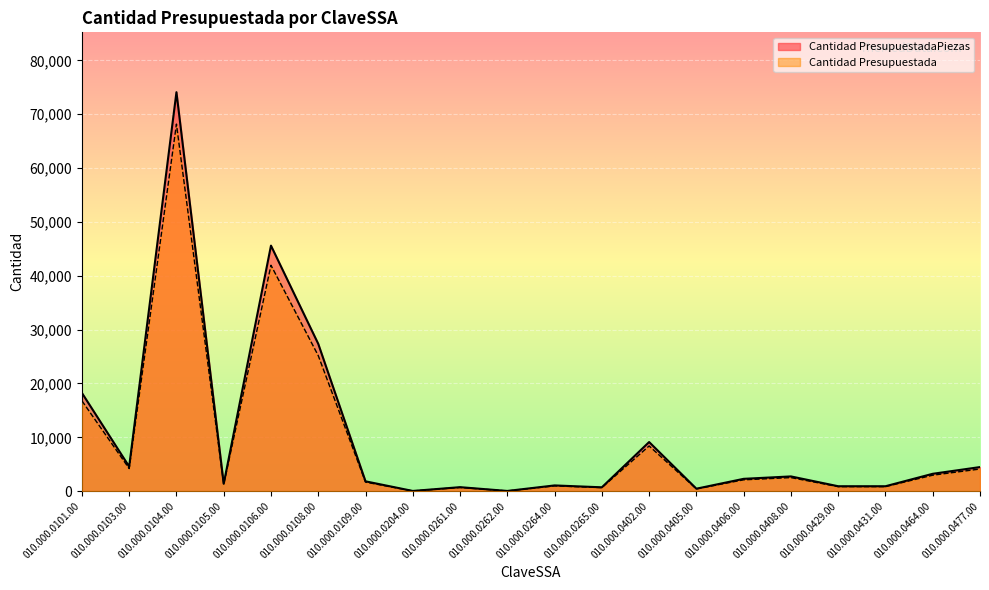

How many lines are shown in the chart?

2